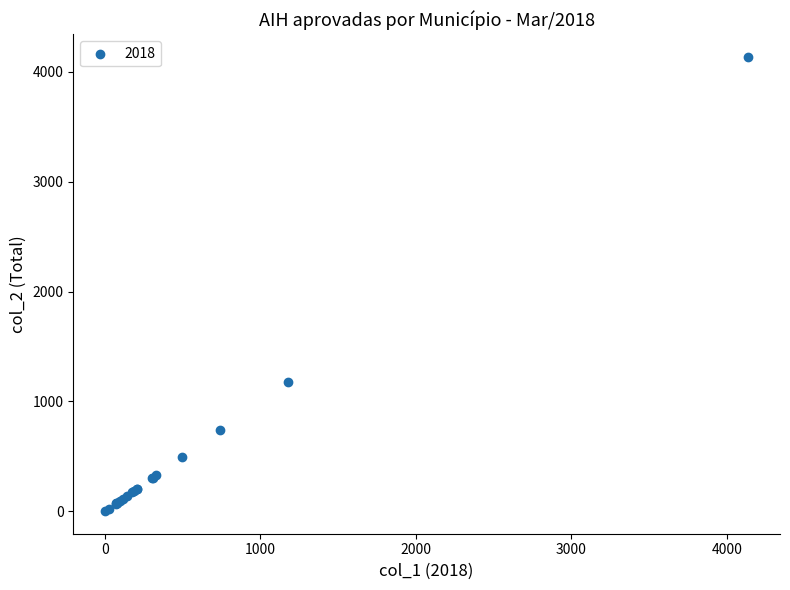

What Y value in the scatter plot is closest to 2069?

1176